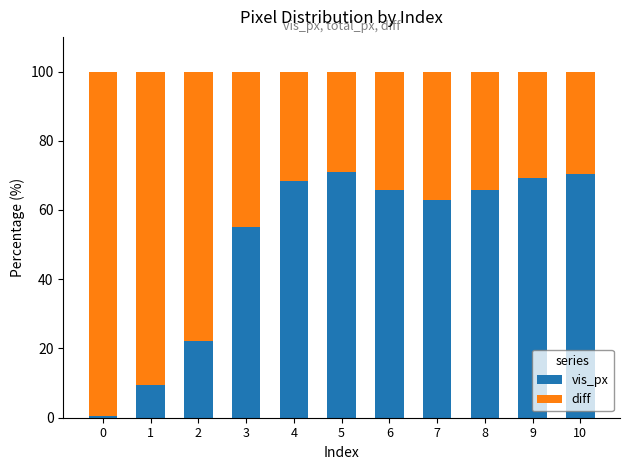

What is the total value across all series at 4?

100.0